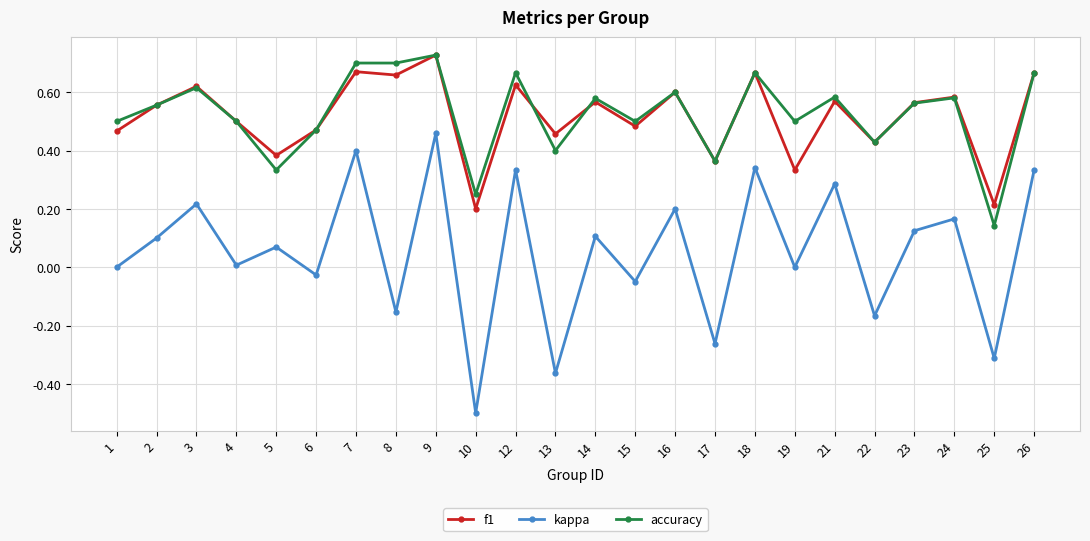

What is the smallest value displayed?

-0.5